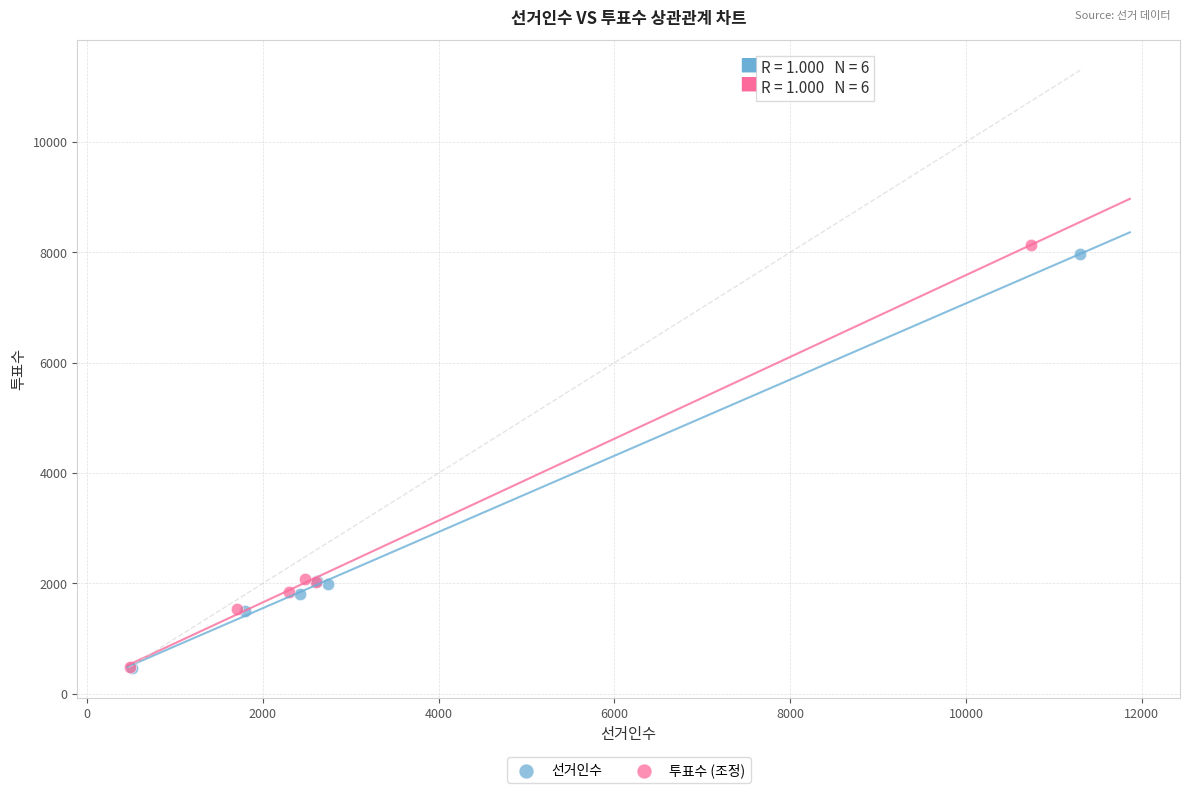

Which series has the widest spread of Y values?

투표수 (조정)